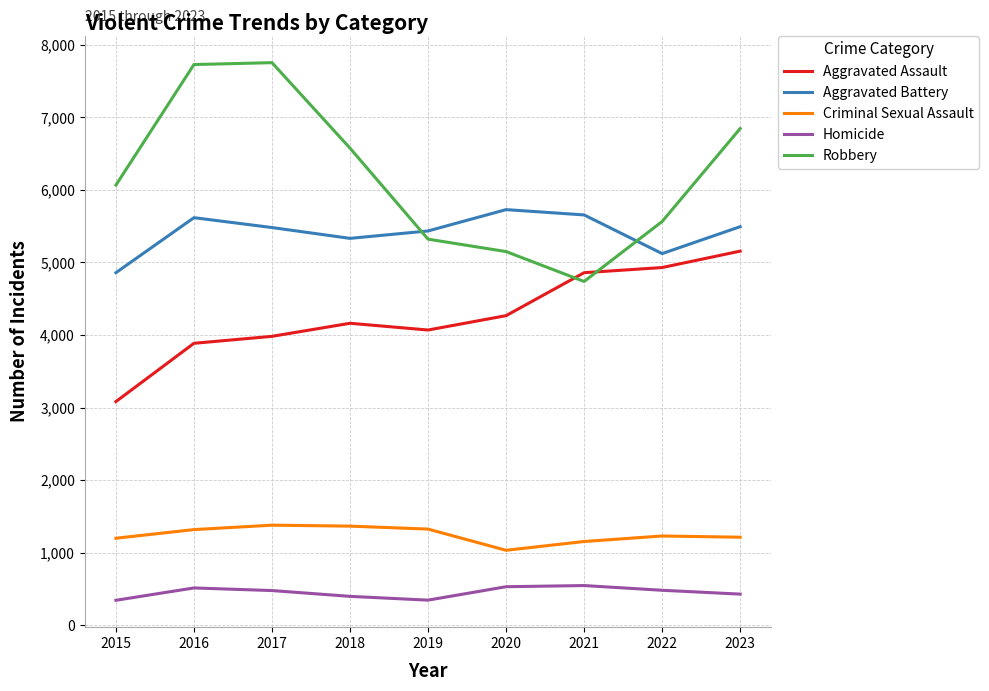

What is the difference between the Aggravated Battery values at 2016 and 2019?

183